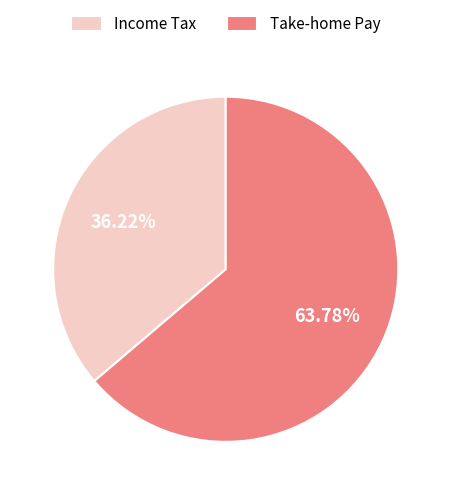

Rank the categories by value from lowest to highest.

Income Tax, Take-home Pay